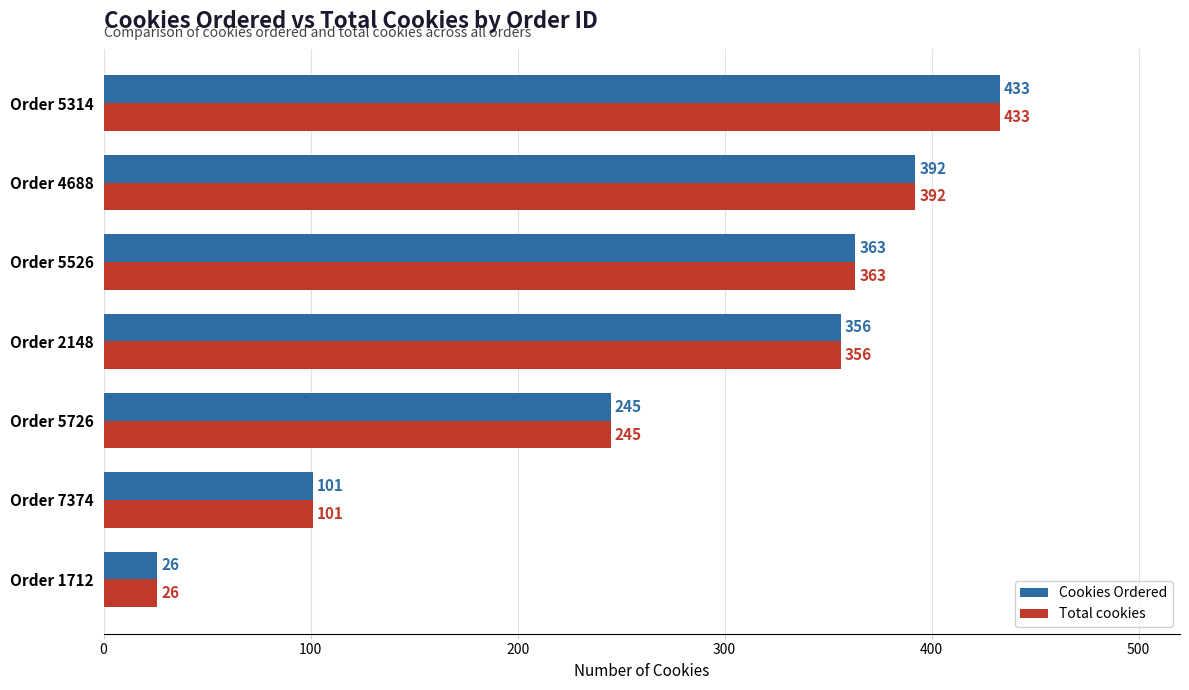

True or false: Total cookies has a value of 363 at Order 5526.

True